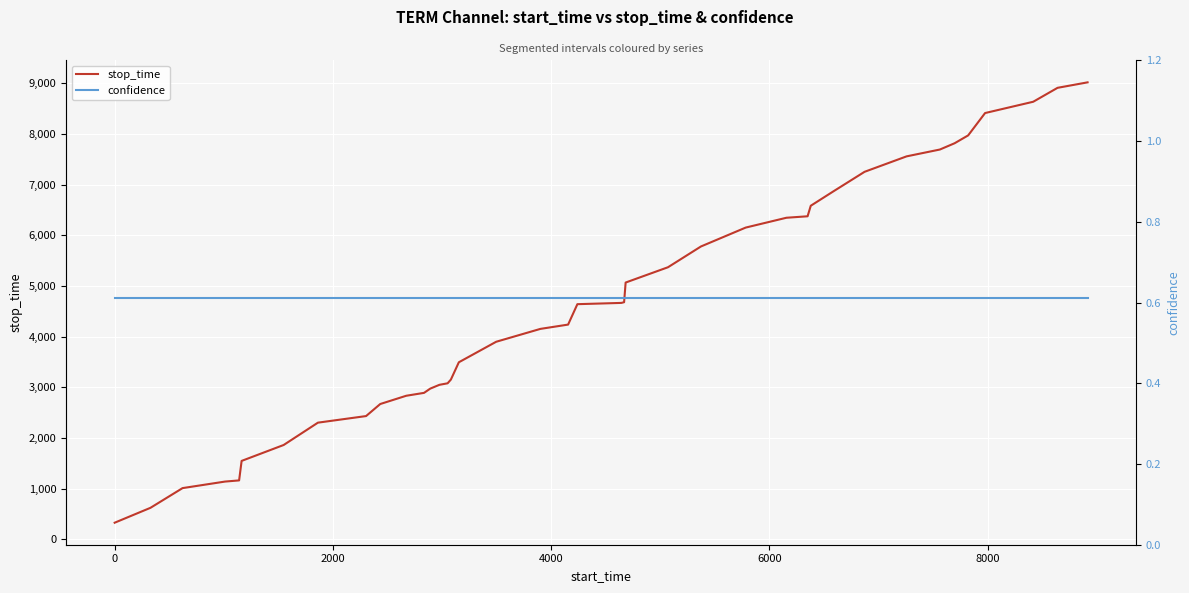

What is the lowest value of the stop_time series?

328